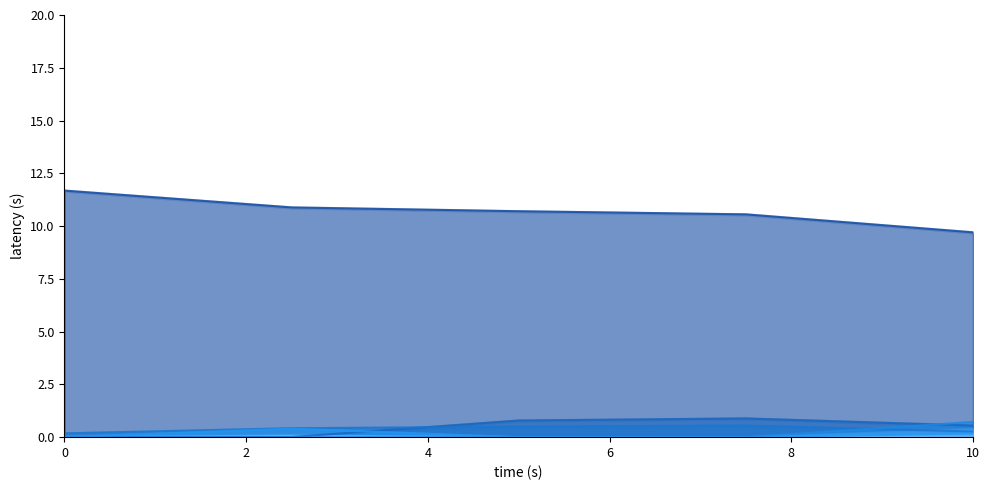

What is the difference between the second highest and second lowest values in the FRANCE share series?

0.2